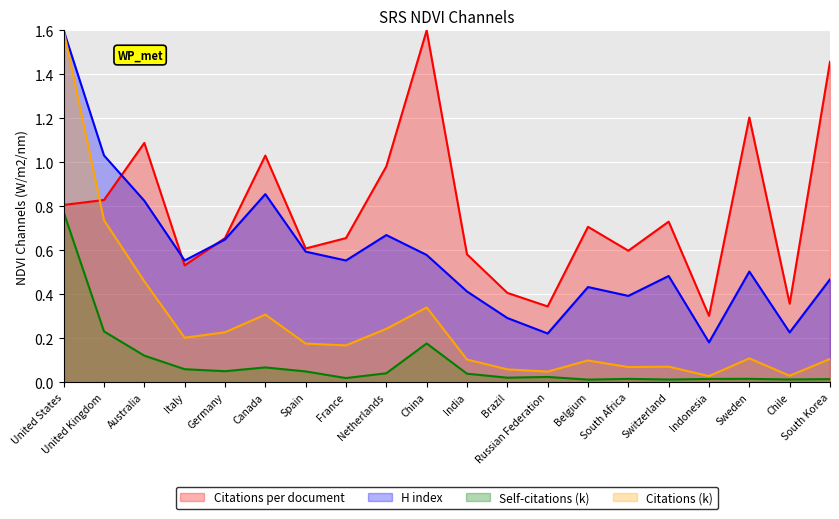

What is the highest value of the H index series?

1.6